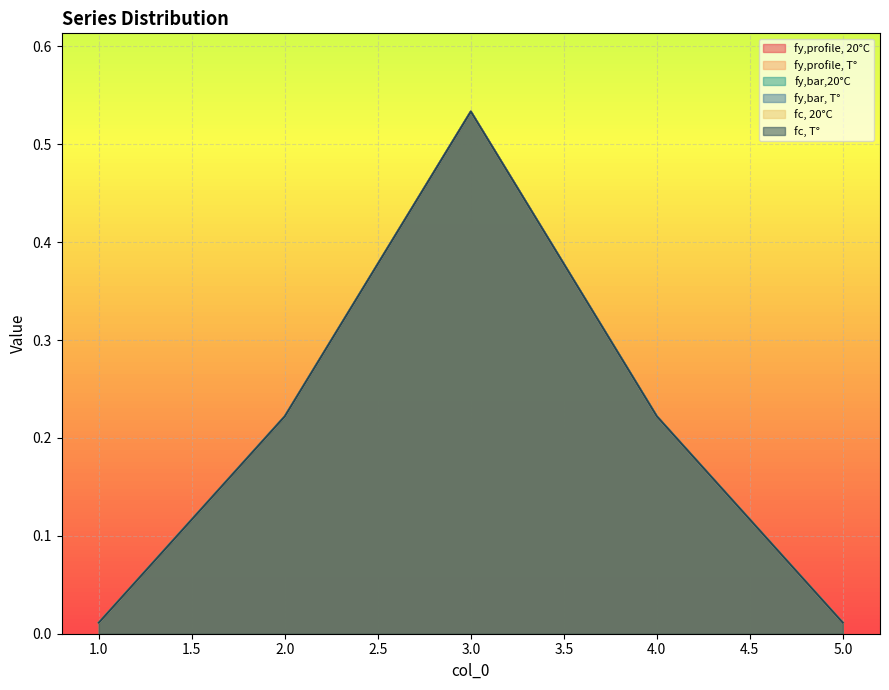

Reading left to right, extract all data points from this chart.

fy,profile, 20°C: 1=0.0	2=0.2	3=0.5	4=0.2	5=0.0
fy,profile, T°: 1=0.0	2=0.2	3=0.5	4=0.2	5=0.0
fy,bar,20°C: 1=0.0	2=0.2	3=0.5	4=0.2	5=0.0
fy,bar, T°: 1=0.0	2=0.2	3=0.5	4=0.2	5=0.0
fc, 20°C: 1=0.0	2=0.2	3=0.5	4=0.2	5=0.0
fc, T°: 1=0.0	2=0.2	3=0.5	4=0.2	5=0.0